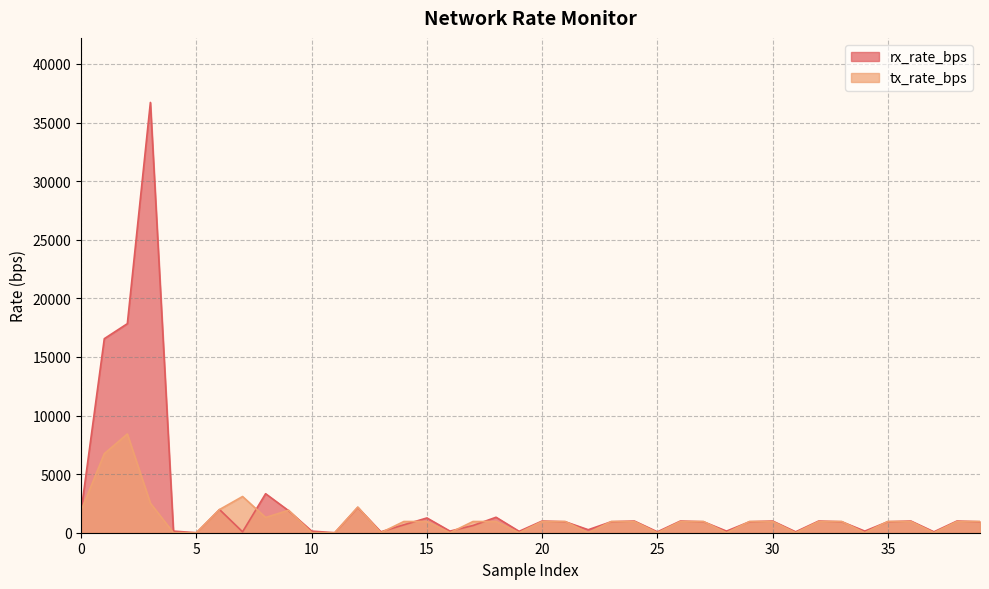

List the series in order of their peak value, lowest first.

tx_rate_bps, rx_rate_bps